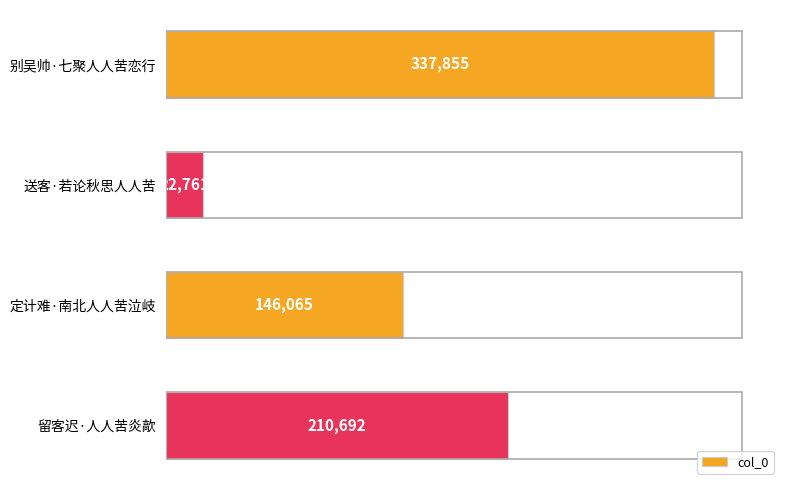

What is the minimum value shown in the chart?

22761